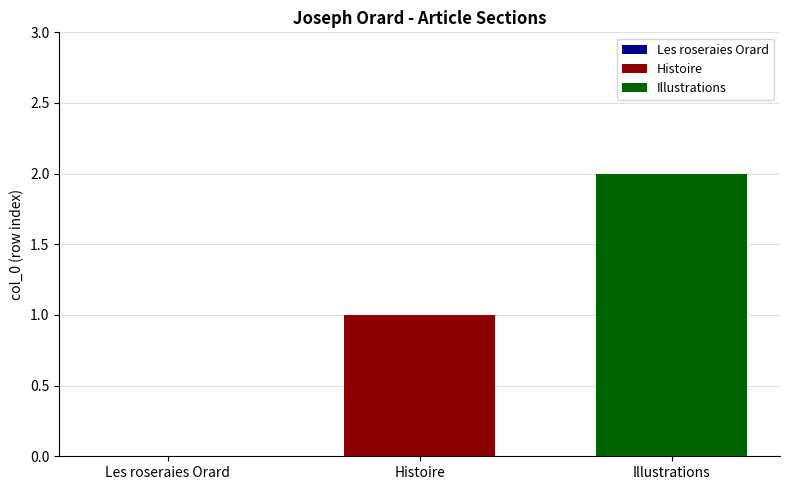

Which series has the largest range (max minus min)?

Histoire